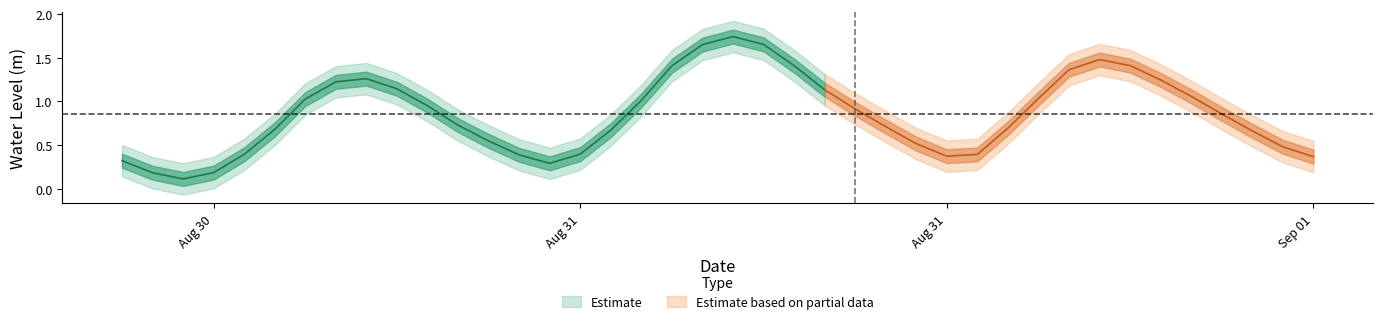

List the labels in order of value, smallest first.

2024-08-30 14:00:00, 2024-08-30 13:00:00, 2024-08-30 15:00:00, 2024-08-31 02:00:00, 2024-08-30 12:00:00, 2024-09-01 03:00:00, 2024-08-31 15:00:00, 2024-08-31 01:00:00, 2024-08-31 16:00:00, 2024-08-30 16:00:00, 2024-08-31 03:00:00, 2024-09-01 02:00:00, 2024-08-31 14:00:00, 2024-08-31 00:00:00, 2024-09-01 01:00:00, 2024-08-31 04:00:00, 2024-08-30 17:00:00, 2024-08-31 17:00:00, 2024-08-31 13:00:00, 2024-08-30 23:00:00, 2024-09-01 00:00:00, 2024-08-31 12:00:00, 2024-08-30 22:00:00, 2024-08-31 05:00:00, 2024-08-30 18:00:00, 2024-08-31 18:00:00, 2024-08-31 23:00:00, 2024-08-31 11:00:00, 2024-08-30 21:00:00, 2024-08-30 19:00:00, 2024-08-31 22:00:00, 2024-08-30 20:00:00, 2024-08-31 19:00:00, 2024-08-31 06:00:00, 2024-08-31 10:00:00, 2024-08-31 21:00:00, 2024-08-31 20:00:00, 2024-08-31 07:00:00, 2024-08-31 09:00:00, 2024-08-31 08:00:00